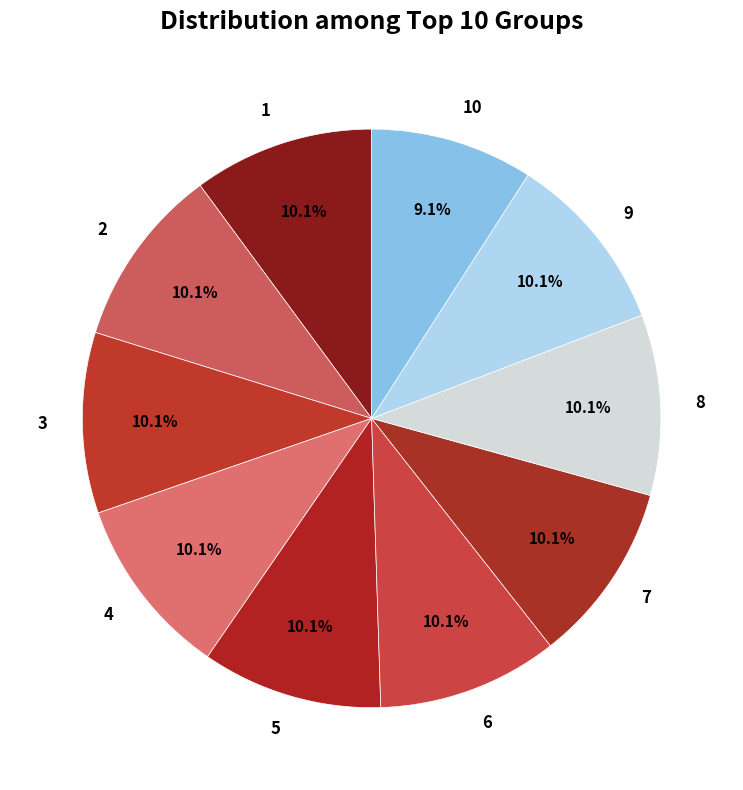

To the nearest percent, what is the difference between the largest and smallest slice percentages?

1%